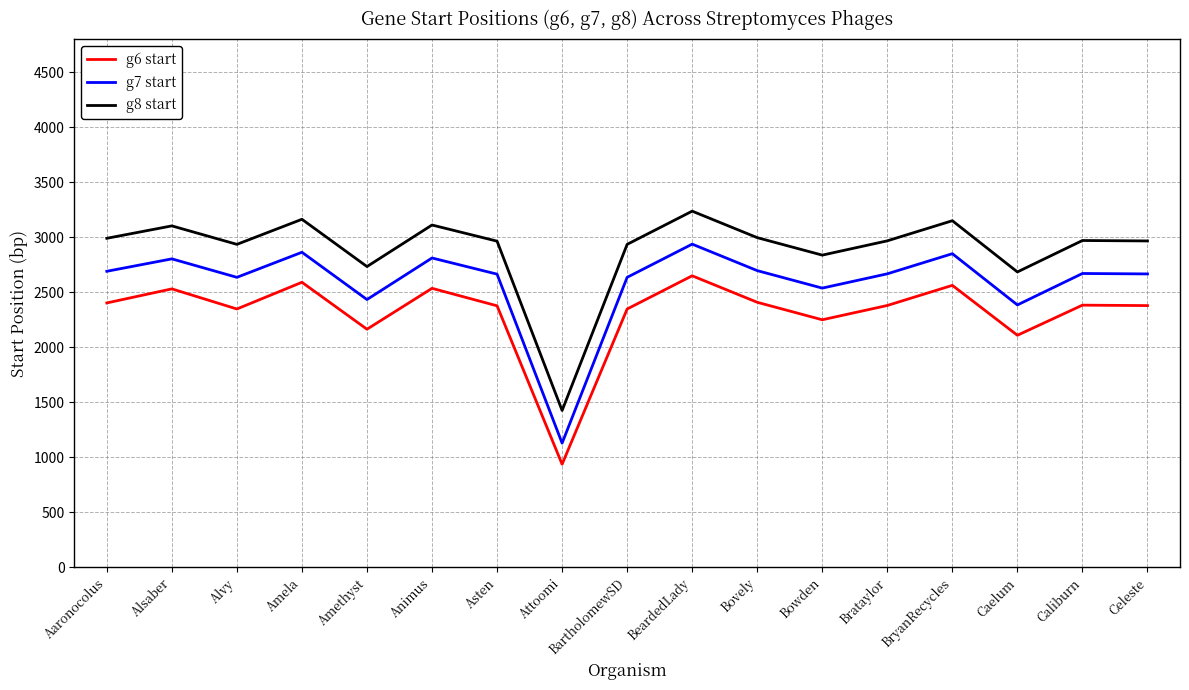

The value of g6 start at Amethyst is 3216. True or false?

False